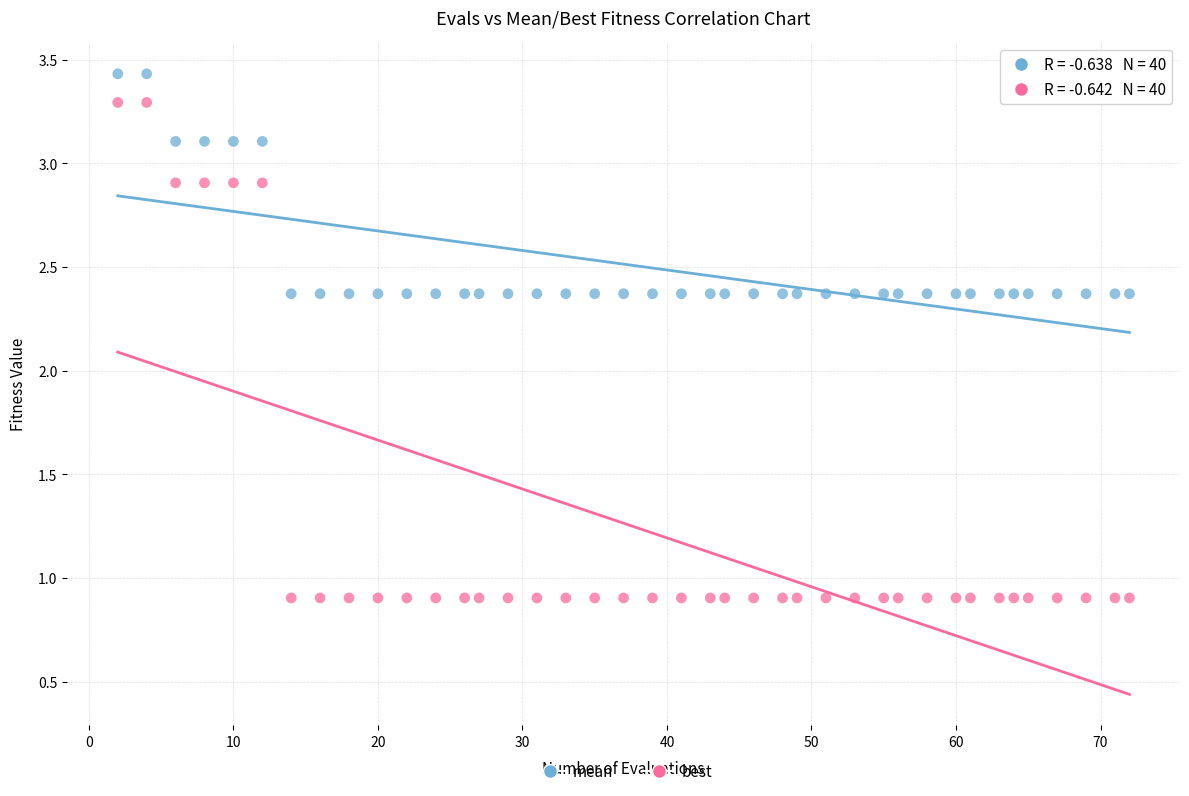

Which series contains the lowest Y value?

best